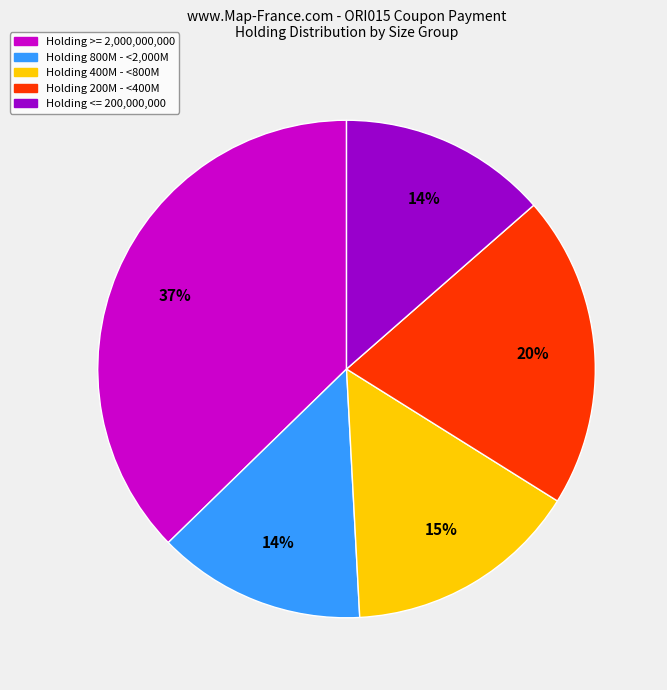

Is there any slice that represents more than half of the pie?

No